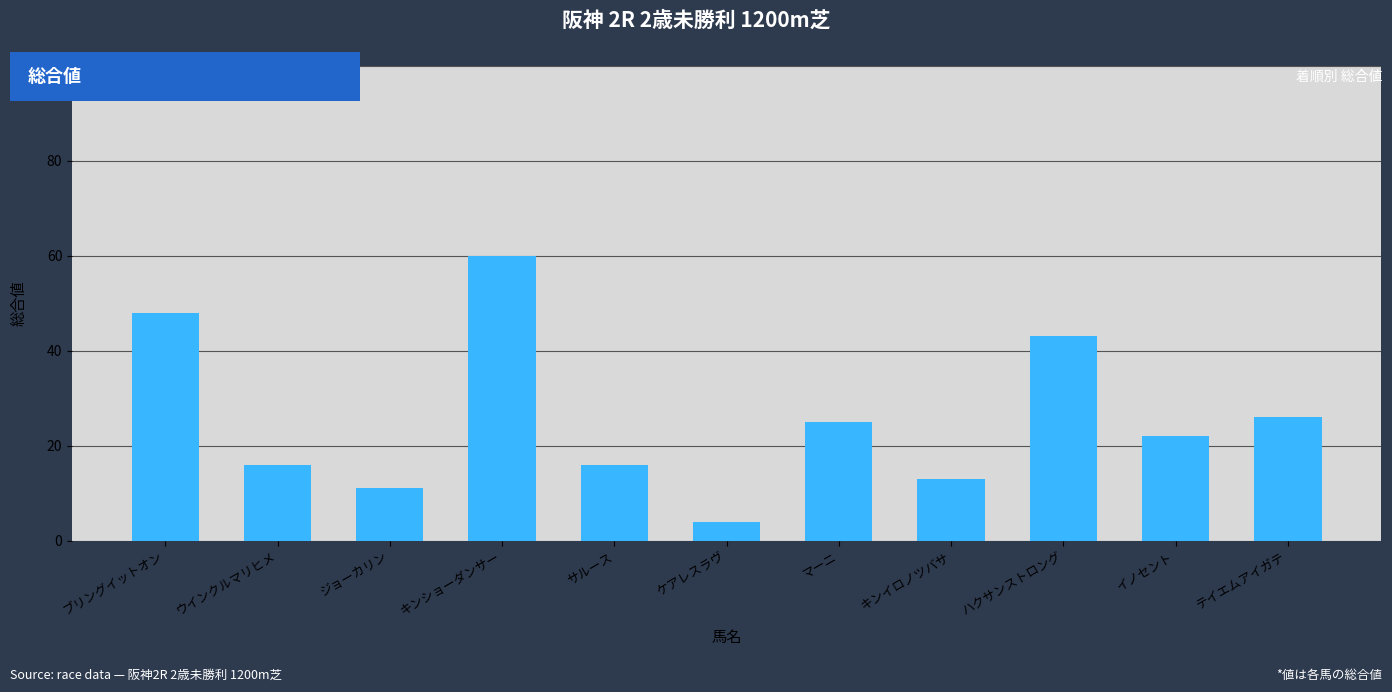

What is the maximum value shown in the chart?

60